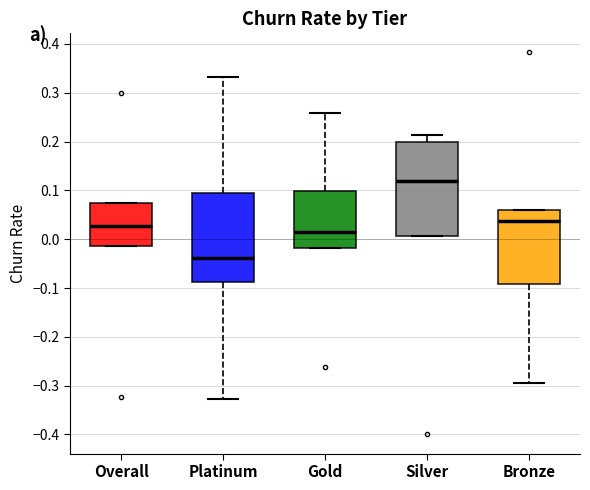

Where is the lower edge of the box for Gold on the y-axis? The values are not printed on the chart, so give them approximately, as read against the axis.

-0.02